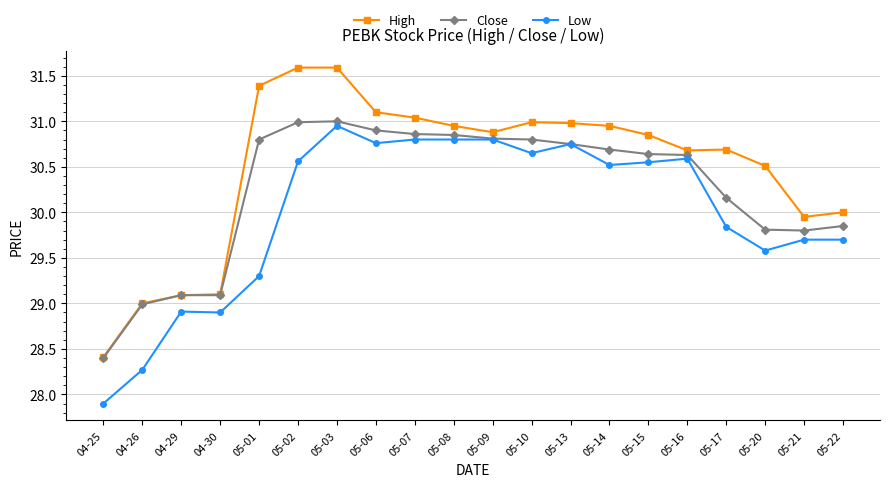

Which category has the lowest value across all series?

04-25